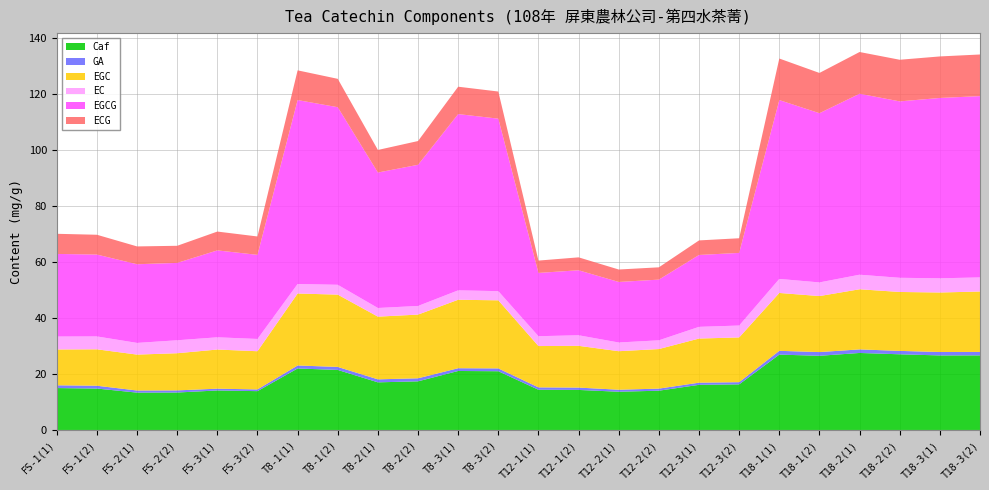

Reading left to right, what are all the values shown in this chart?

Caf: FS-1(1)=15.0	FS-1(2)=14.8	FS-2(1)=13.3	FS-2(2)=13.4	FS-3(1)=14.1	FS-3(2)=13.9	T8-1(1)=22.0	T8-1(2)=21.4	T8-2(1)=17.0	T8-2(2)=17.4	T8-3(1)=21.1	T8-3(2)=21.0	T12-1(1)=14.4	T12-1(2)=14.3	T12-2(1)=13.7	T12-2(2)=14.0	T12-3(1)=16.1	T12-3(2)=16.3	T18-1(1)=26.9	T18-1(2)=26.5	T18-2(1)=27.5	T18-2(2)=27.0	T18-3(1)=26.6	T18-3(2)=26.6
GA: FS-1(1)=1.0	FS-1(2)=1.0	FS-2(1)=0.8	FS-2(2)=0.8	FS-3(1)=0.6	FS-3(2)=0.6	T8-1(1)=1.1	T8-1(2)=1.1	T8-2(1)=1.1	T8-2(2)=1.1	T8-3(1)=1.0	T8-3(2)=1.0	T12-1(1)=0.9	T12-1(2)=0.8	T12-2(1)=0.7	T12-2(2)=0.7	T12-3(1)=0.8	T12-3(2)=0.8	T18-1(1)=1.4	T18-1(2)=1.3	T18-2(1)=1.3	T18-2(2)=1.2	T18-3(1)=1.2	T18-3(2)=1.2
EGC: FS-1(1)=12.8	FS-1(2)=13.0	FS-2(1)=12.8	FS-2(2)=13.3	FS-3(1)=14.0	FS-3(2)=13.6	T8-1(1)=25.7	T8-1(2)=25.8	T8-2(1)=22.4	T8-2(2)=22.7	T8-3(1)=24.4	T8-3(2)=24.3	T12-1(1)=14.8	T12-1(2)=14.9	T12-2(1)=13.8	T12-2(2)=14.1	T12-3(1)=15.8	T12-3(2)=16.0	T18-1(1)=20.7	T18-1(2)=20.0	T18-2(1)=21.5	T18-2(2)=21.0	T18-3(1)=21.2	T18-3(2)=21.6
EC: FS-1(1)=4.6	FS-1(2)=4.6	FS-2(1)=4.2	FS-2(2)=4.6	FS-3(1)=4.4	FS-3(2)=4.4	T8-1(1)=3.4	T8-1(2)=3.5	T8-2(1)=3.1	T8-2(2)=3.1	T8-3(1)=3.4	T8-3(2)=3.3	T12-1(1)=3.5	T12-1(2)=3.8	T12-2(1)=3.1	T12-2(2)=3.1	T12-3(1)=4.2	T12-3(2)=4.2	T18-1(1)=5.0	T18-1(2)=4.9	T18-2(1)=5.2	T18-2(2)=5.1	T18-3(1)=5.1	T18-3(2)=5.0
EGCG: FS-1(1)=29.5	FS-1(2)=29.2	FS-2(1)=28.1	FS-2(2)=27.6	FS-3(1)=31.0	FS-3(2)=30.0	T8-1(1)=65.7	T8-1(2)=63.4	T8-2(1)=48.4	T8-2(2)=50.4	T8-3(1)=62.9	T8-3(2)=61.6	T12-1(1)=22.6	T12-1(2)=23.2	T12-2(1)=21.6	T12-2(2)=21.7	T12-3(1)=25.7	T12-3(2)=25.9	T18-1(1)=63.8	T18-1(2)=60.4	T18-2(1)=64.6	T18-2(2)=63.0	T18-3(1)=64.4	T18-3(2)=64.7
ECG: FS-1(1)=7.2	FS-1(2)=7.1	FS-2(1)=6.4	FS-2(2)=6.1	FS-3(1)=6.7	FS-3(2)=6.6	T8-1(1)=10.6	T8-1(2)=10.1	T8-2(1)=8.1	T8-2(2)=8.5	T8-3(1)=9.8	T8-3(2)=9.7	T12-1(1)=4.4	T12-1(2)=4.6	T12-2(1)=4.4	T12-2(2)=4.4	T12-3(1)=5.2	T12-3(2)=5.2	T18-1(1)=14.8	T18-1(2)=14.4	T18-2(1)=14.9	T18-2(2)=14.9	T18-3(1)=14.8	T18-3(2)=14.9